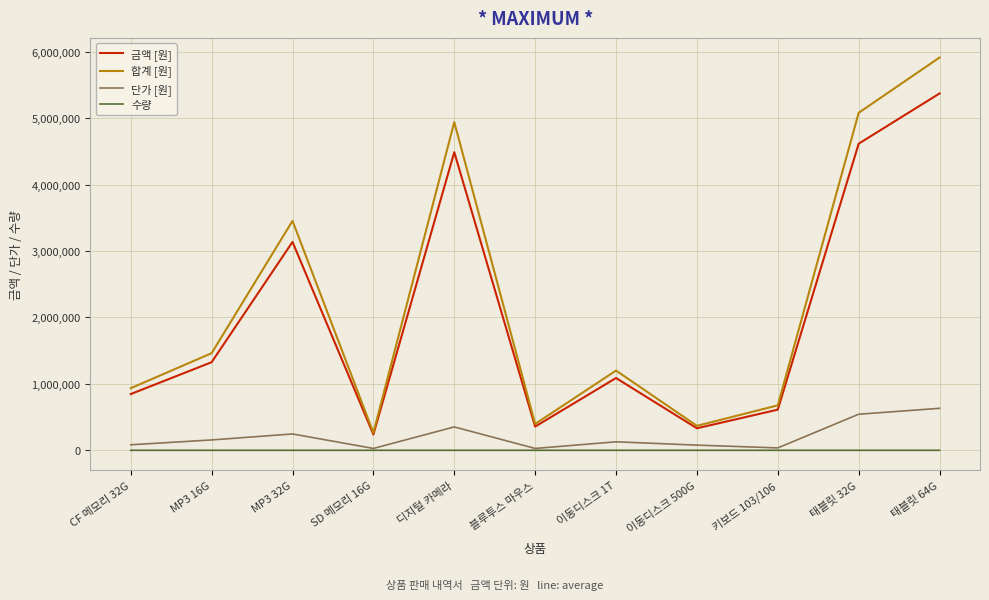

The 금액 [원] series shows 4488000 at 디지털 카메라. True or false?

True